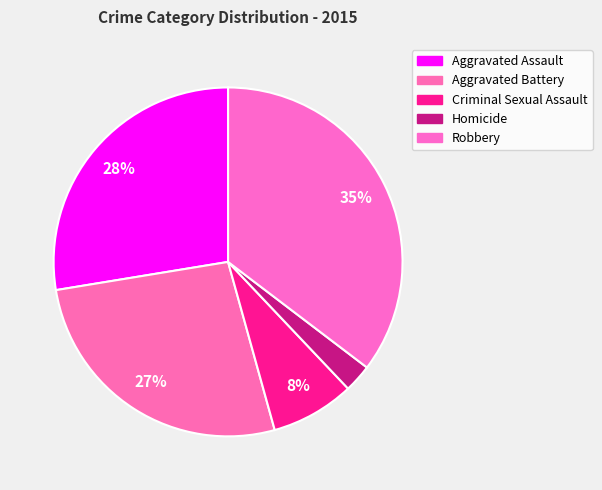

How many slices are in this pie chart?

5